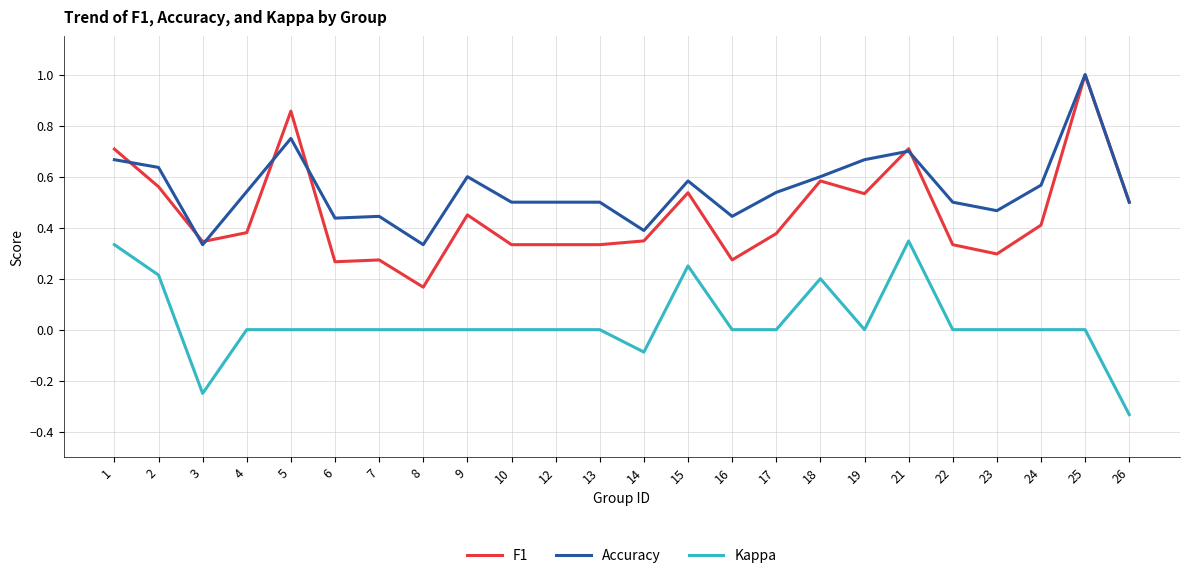

Rank the series by their average value, from lowest to highest.

Kappa, F1, Accuracy